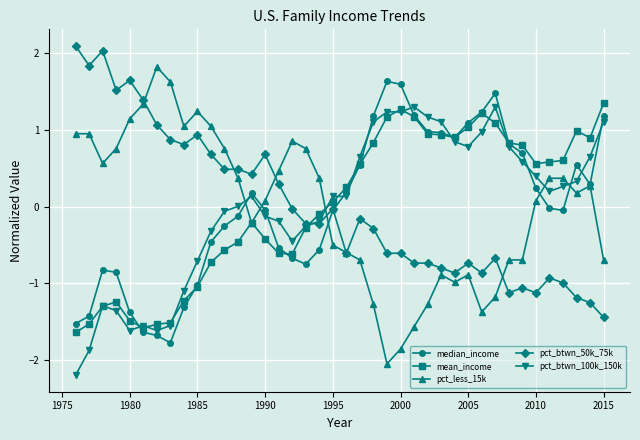

The value of pct_btwn_100k_150k at 2010 is 0.4. True or false?

True